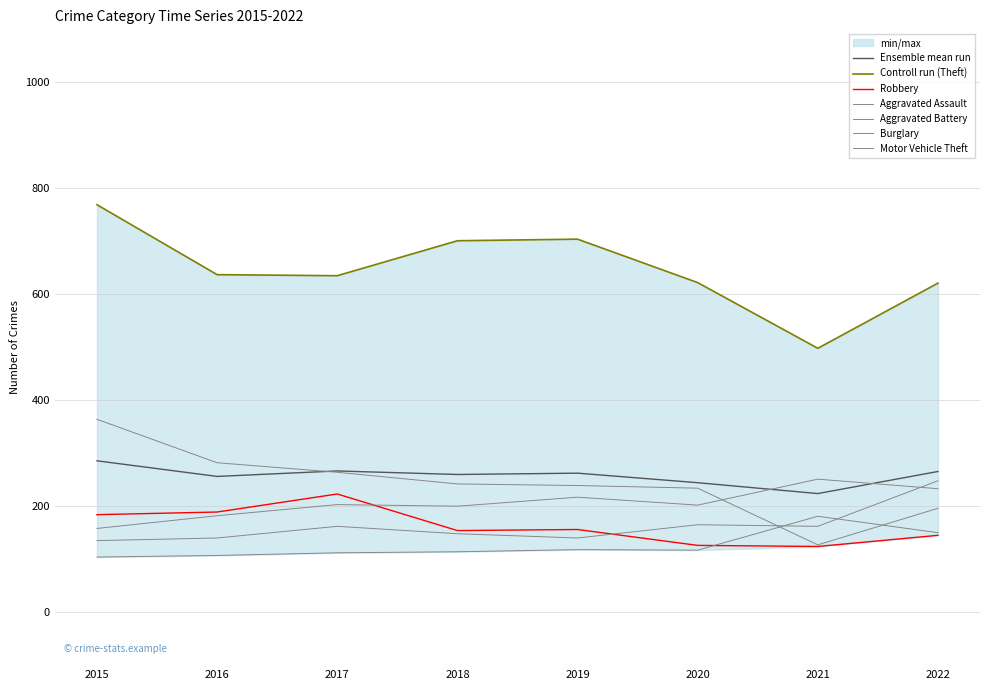

Which category has the highest value across all series?

2015